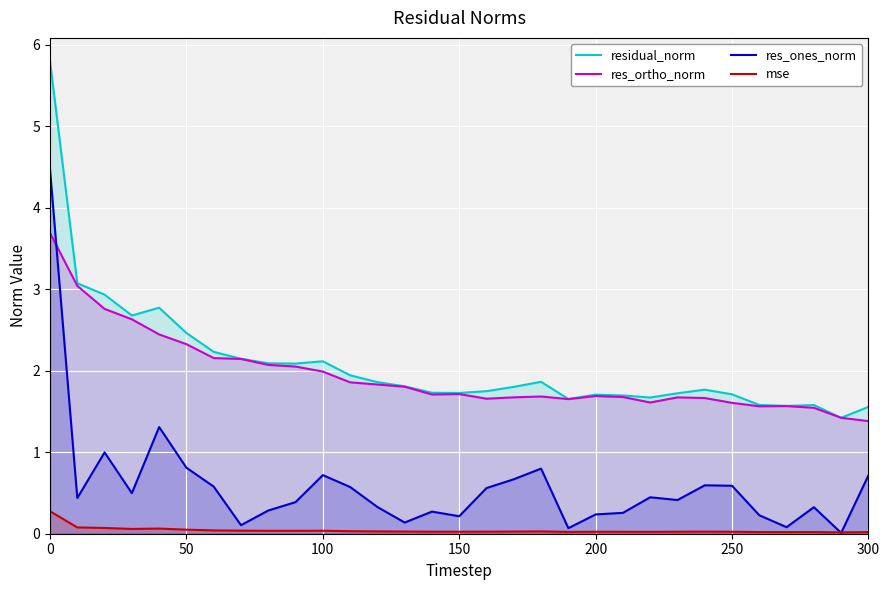

What are all the series names shown in the legend?

residual_norm, res_ortho_norm, res_ones_norm, mse